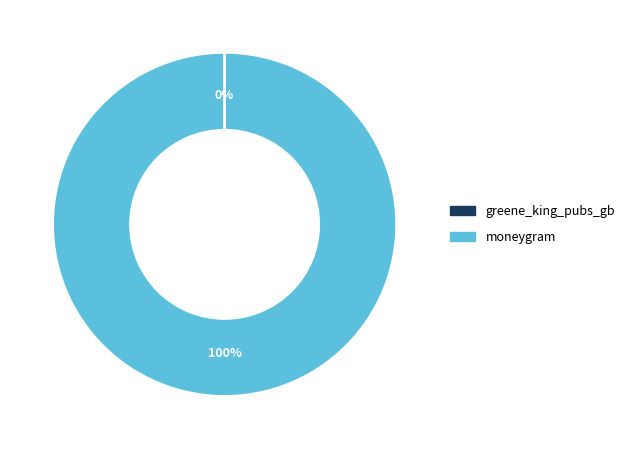

True or false: moneygram accounts for 90% of the total.

False